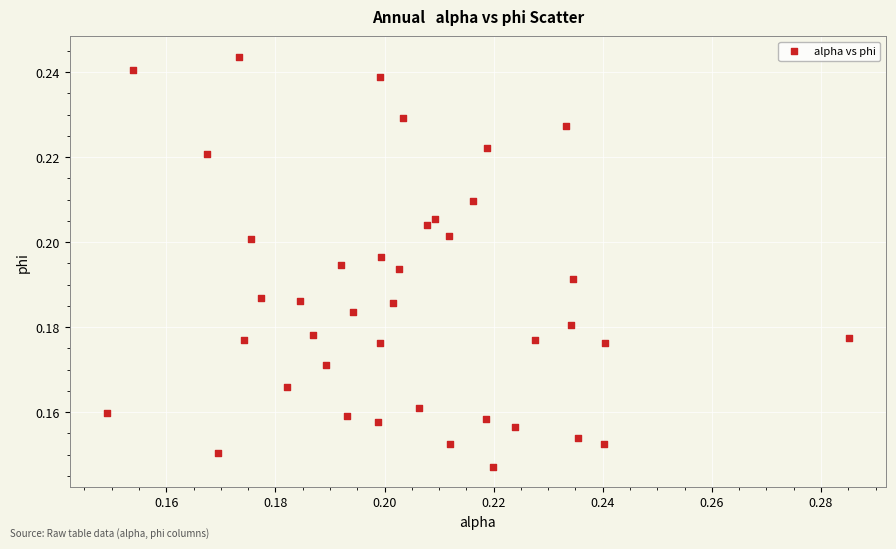

Count the number of points in this scatter plot.

40